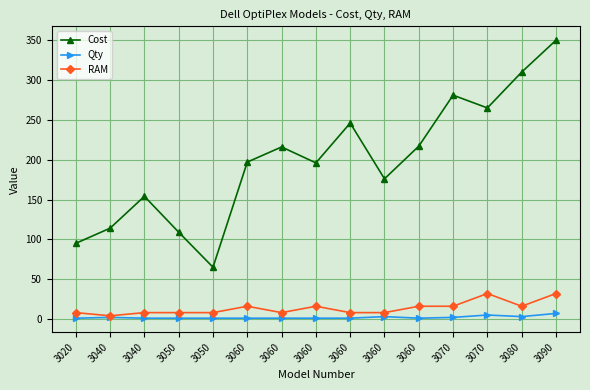

The value of Qty at 3070 is 1. True or false?

False